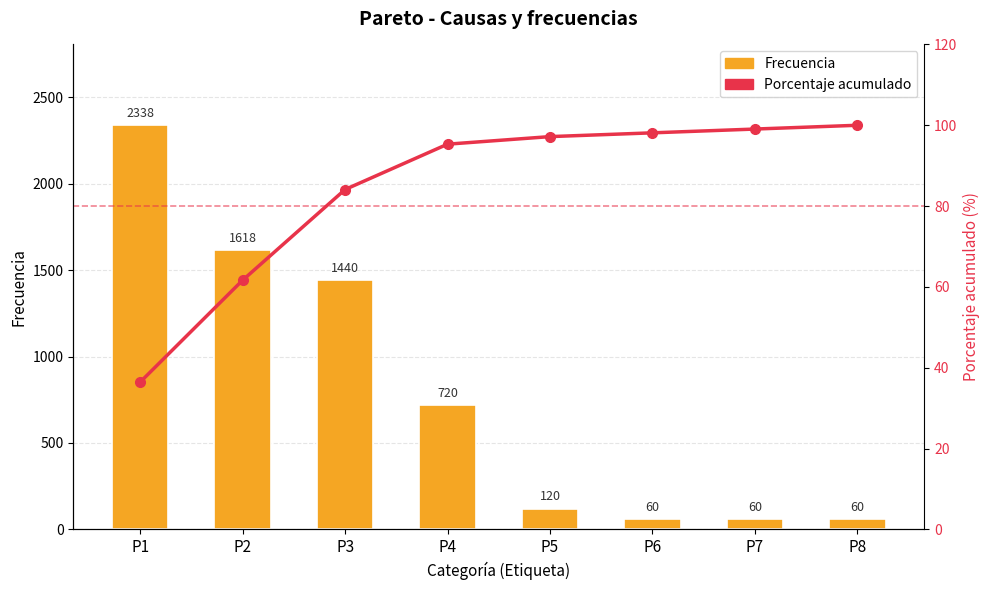

What is the total value across all series at P7?

159.1